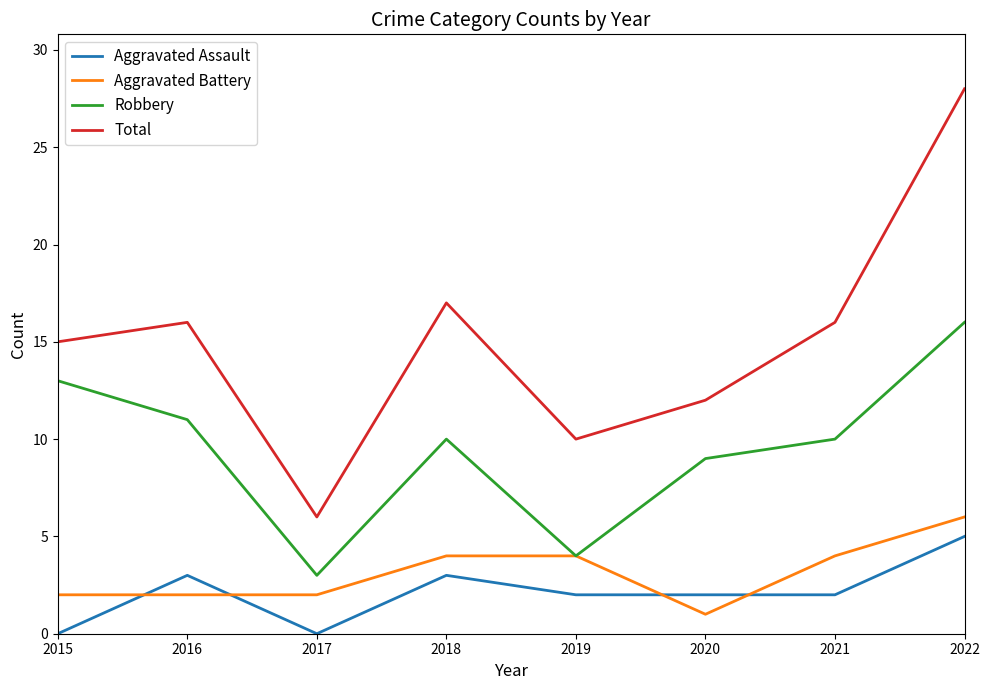

At which category does Total reach its first local valley?

2017